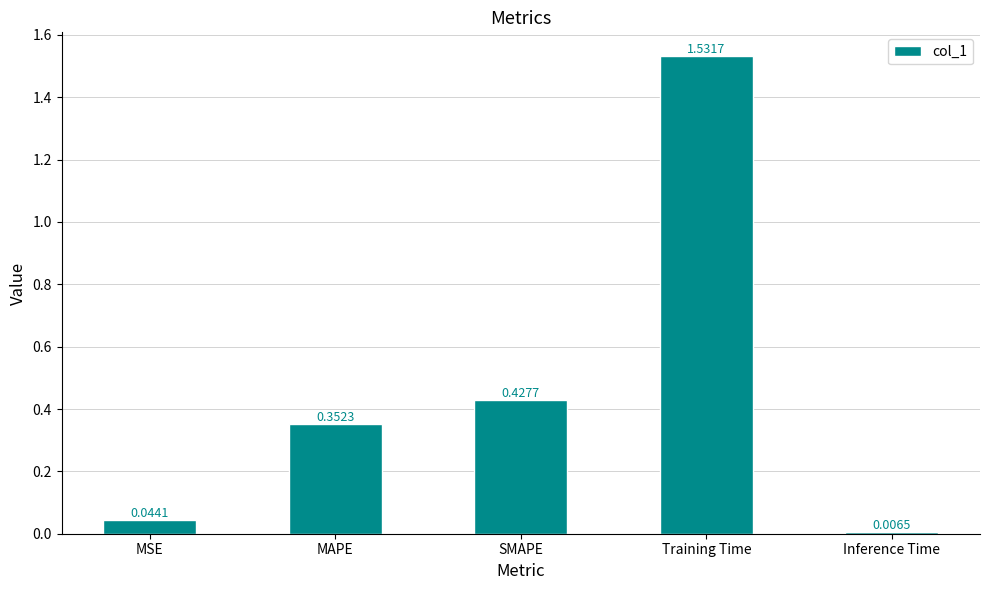

What is the label of the 3rd bar from the left?

SMAPE